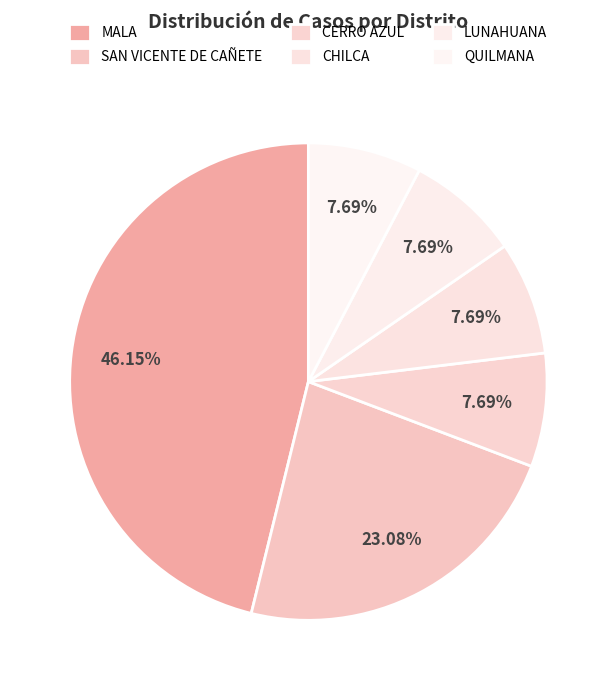

To the nearest percent, what percentage of the pie is SAN VICENTE DE CAÑETE?

23%